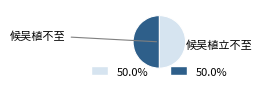

Combined, what portion of the pie is 候吴植立不至 and 候吴植不至?

100.0%